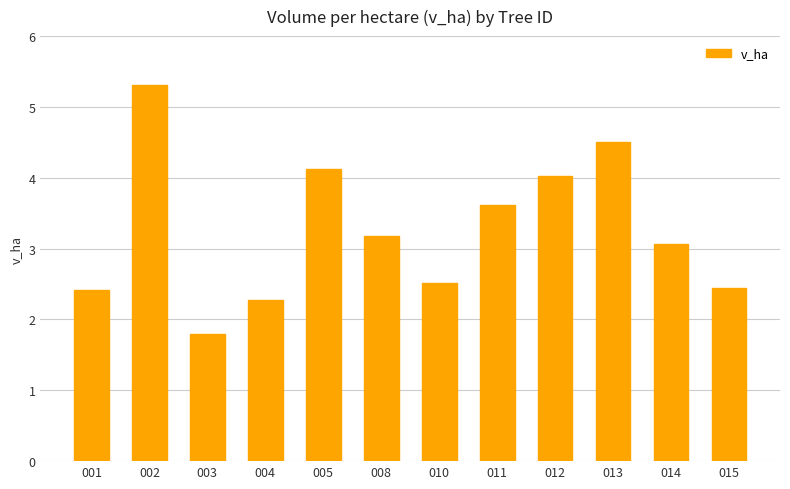

Reading left to right, extract all data points from this chart.

2.4	5.3	1.8	2.3	4.1	3.2	2.5	3.6	4.0	4.5	3.1	2.5